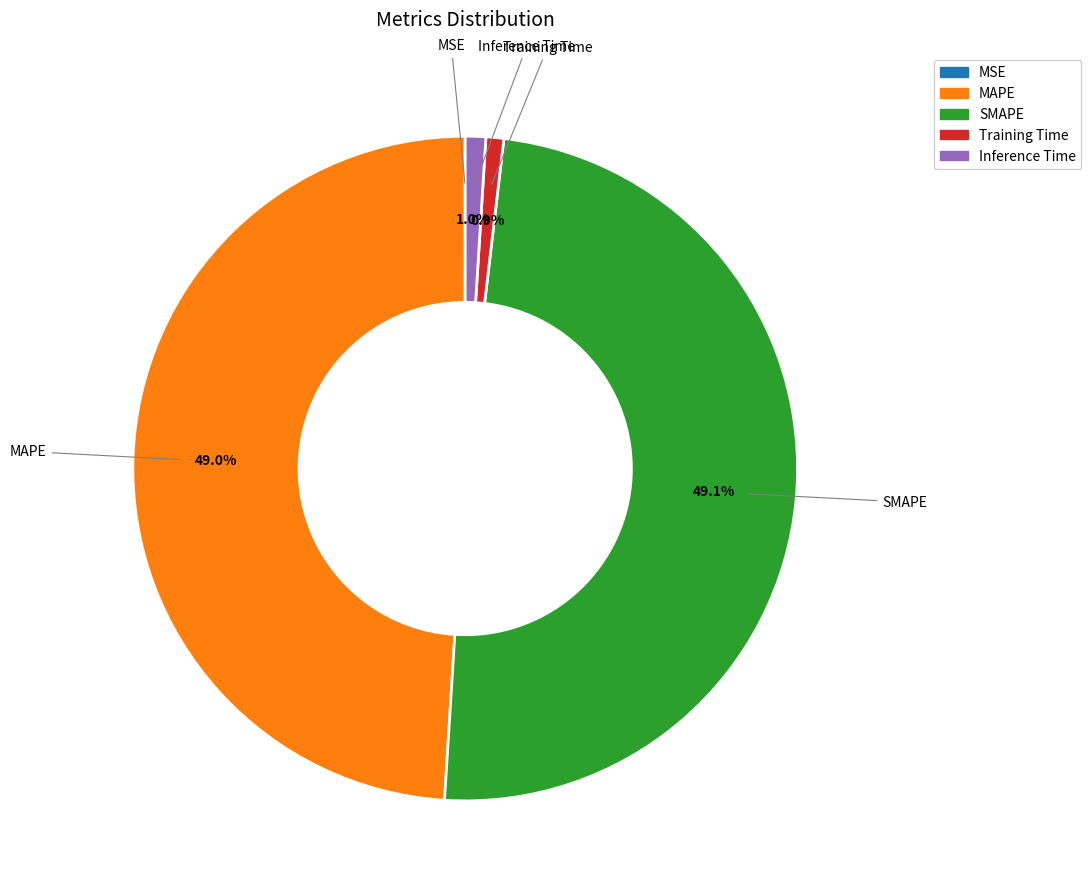

To the nearest percent, what is the combined percentage of Training Time and SMAPE?

50%